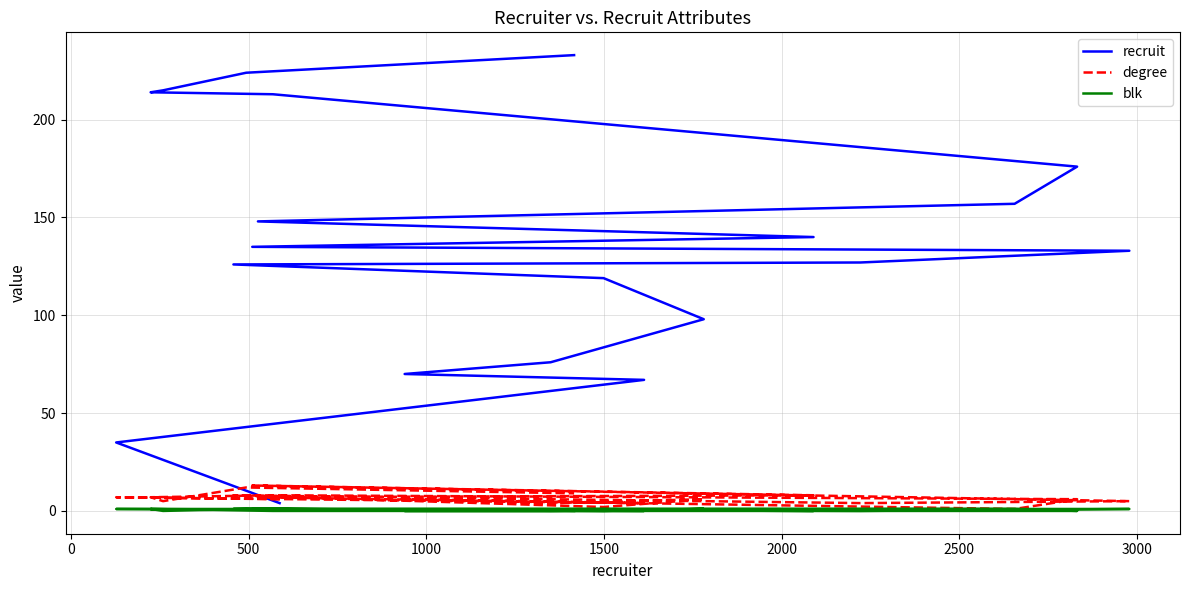

How many data points in recruit are above 135?

9